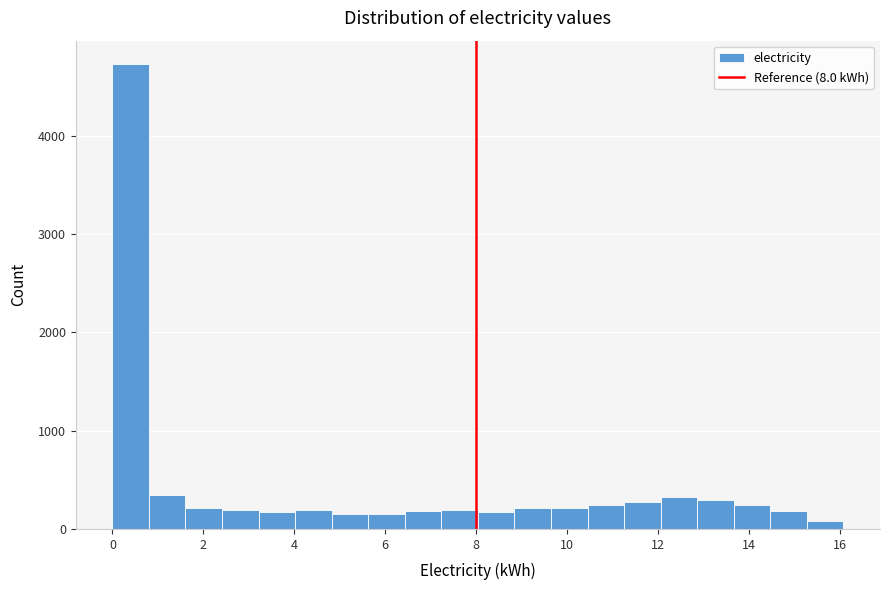

Reading left to right, list every bar in this chart as the range it spans on the x-axis followed by its height. Neither the bar edges nor the heights are printed on the chart, so give them approximately, as read against the axes.

0.0 to 0.8: 4700
0.8 to 1.6: 300
1.6 to 2.4: 200
2.4 to 3.2: 200
3.2 to 4.0: 200
4.0 to 4.8: 200
4.8 to 5.6: 100
5.6 to 6.4: 200
6.4 to 7.2: 200
7.2 to 8.0: 200
8.0 to 8.8: 200
8.8 to 9.6: 200
9.6 to 10.4: 200
10.4 to 11.2: 200
11.2 to 12.0: 300
12.0 to 12.8: 300
12.8 to 13.6: 300
13.6 to 14.4: 200
14.4 to 15.2: 200
15.2 to 16.0: under 100